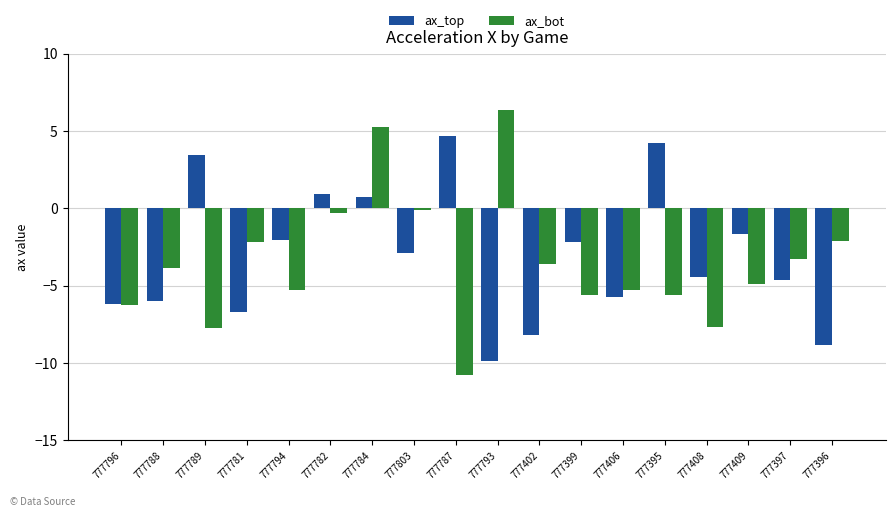

How many bars are there in each group?

2